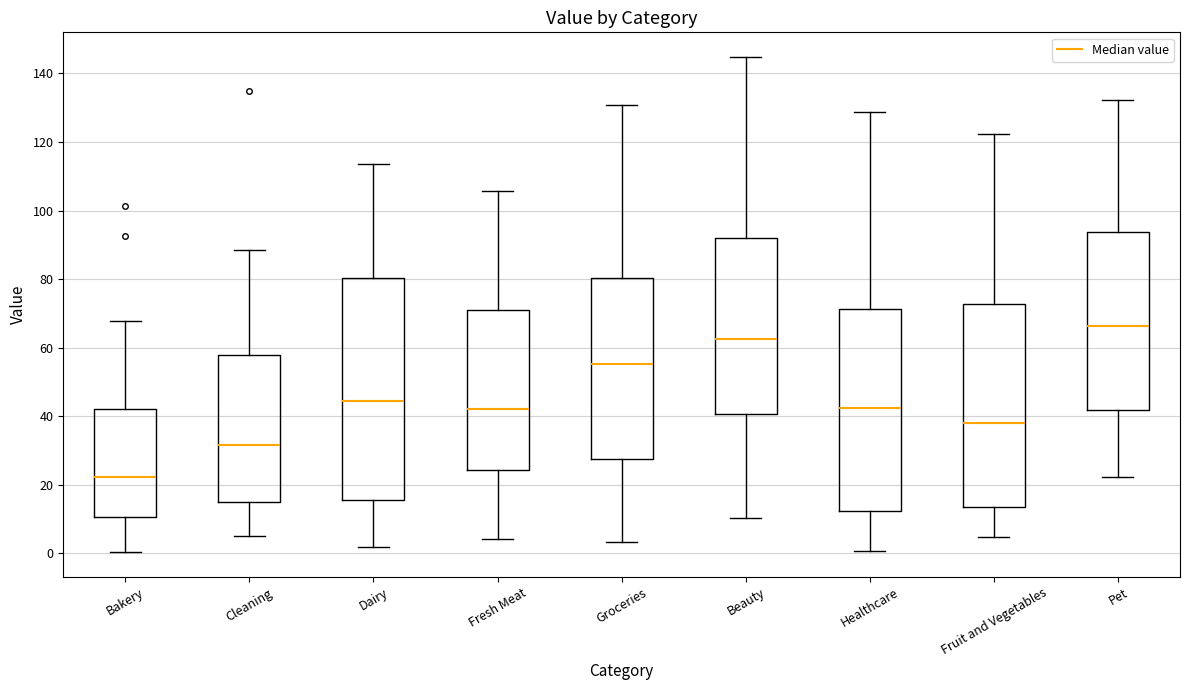

Which box has the lowest median line?

Bakery